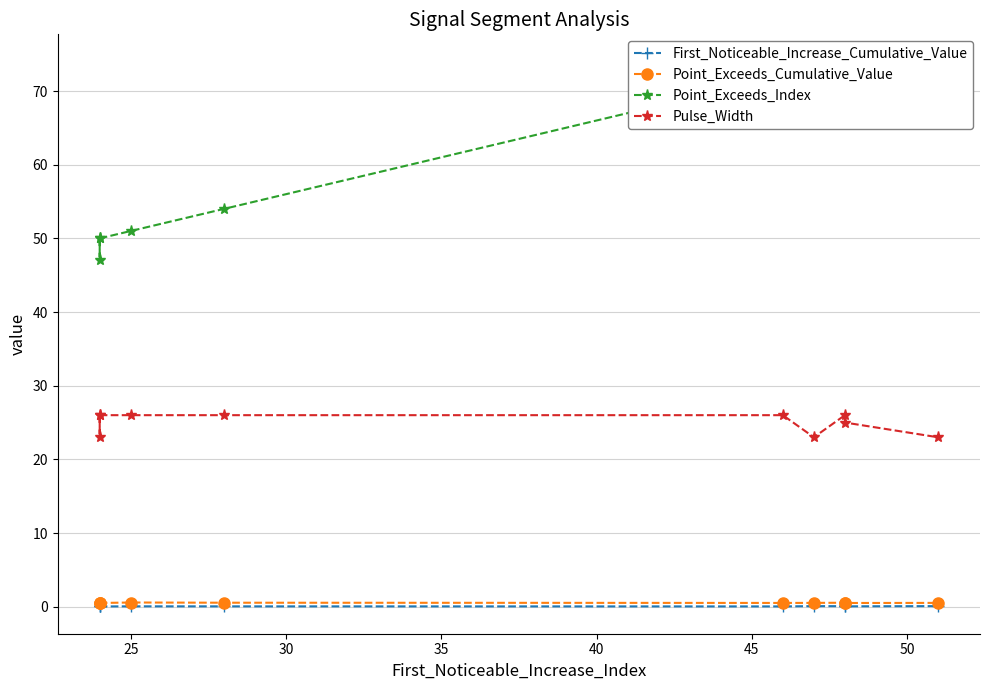

True or false: Pulse_Width and Point_Exceeds_Cumulative_Value intersect in this chart.

False